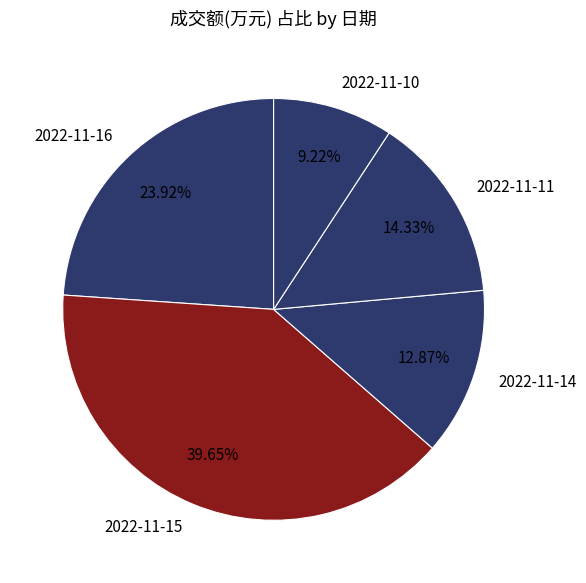

True or false: 2022-11-14 accounts for 26% of the total.

False